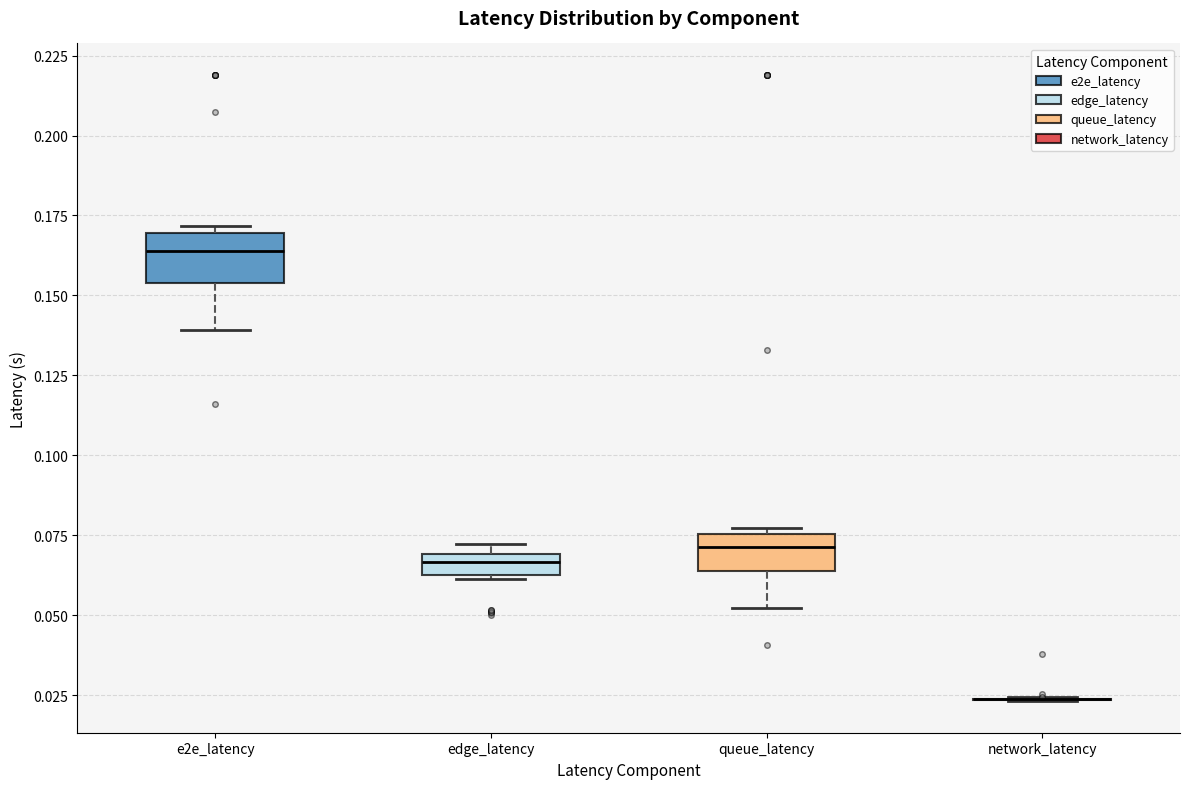

Where does the lower whisker of the box for e2e_latency end on the y-axis? The values are not printed on the chart, so give them approximately, as read against the axis.

0.140